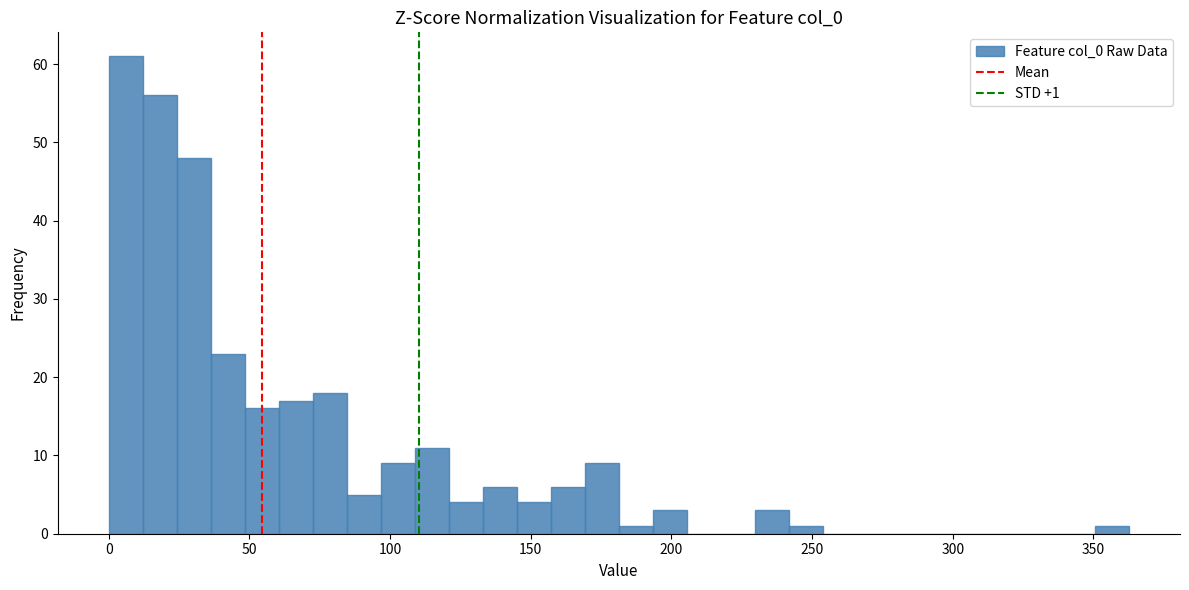

Around what value on the x-axis is the tallest bar? Give the approximate position of its centre, as read against the axis.

5